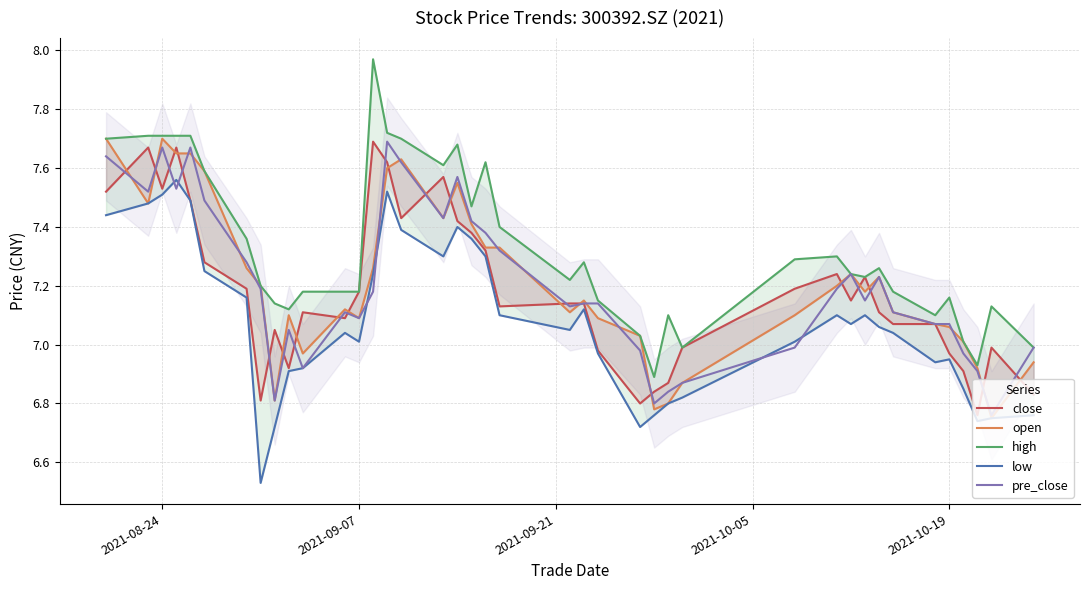

Does the chart display data point markers on the line(s)?

No